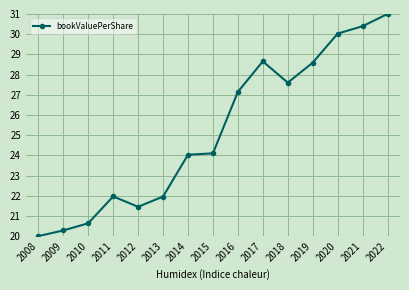

What is the maximum value shown in the chart?

31.0